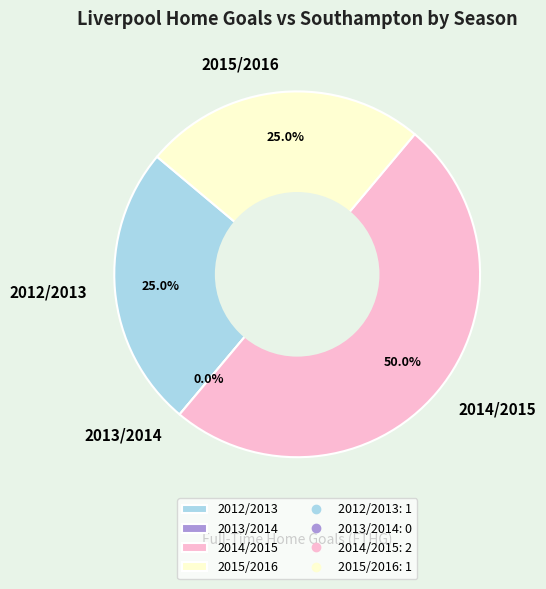

Is it true that 2012/2013 is 20% of the pie?

False